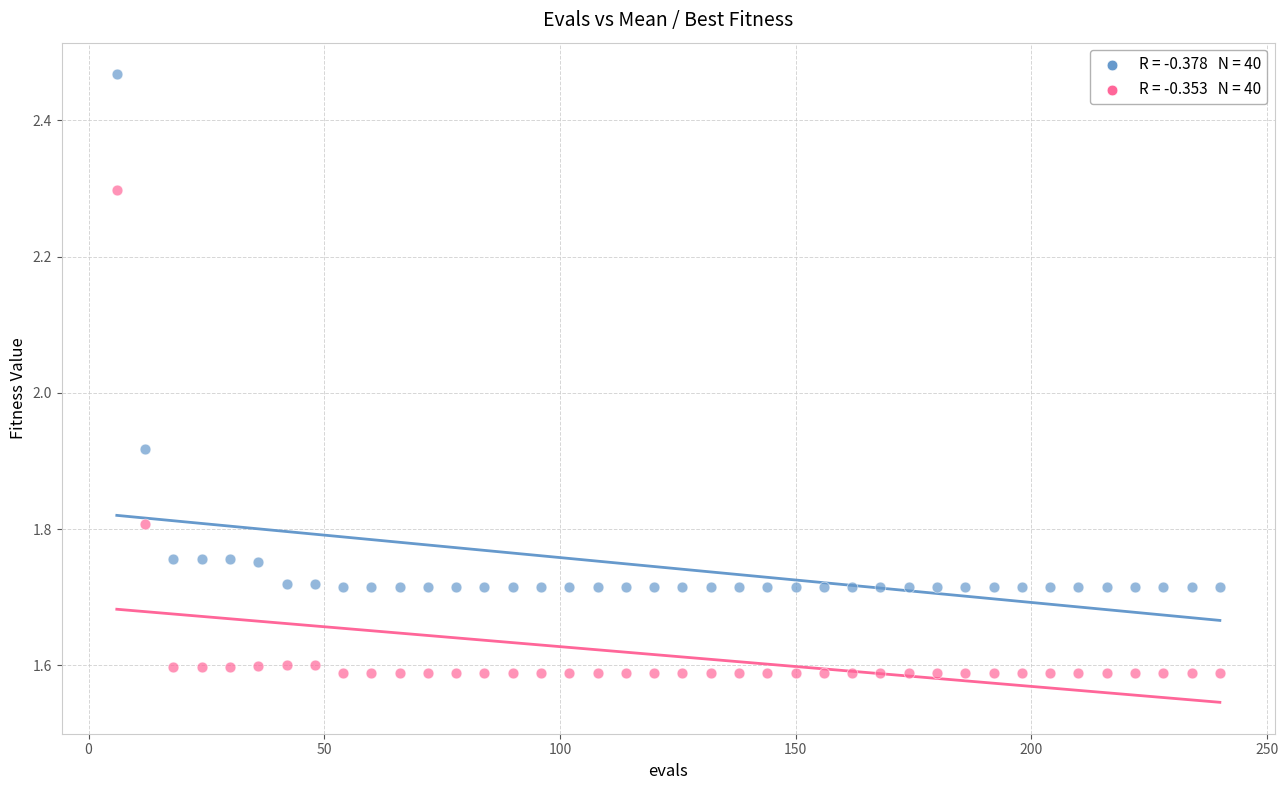

Across all data points, what is the range of X values (max minus min)?

234.0